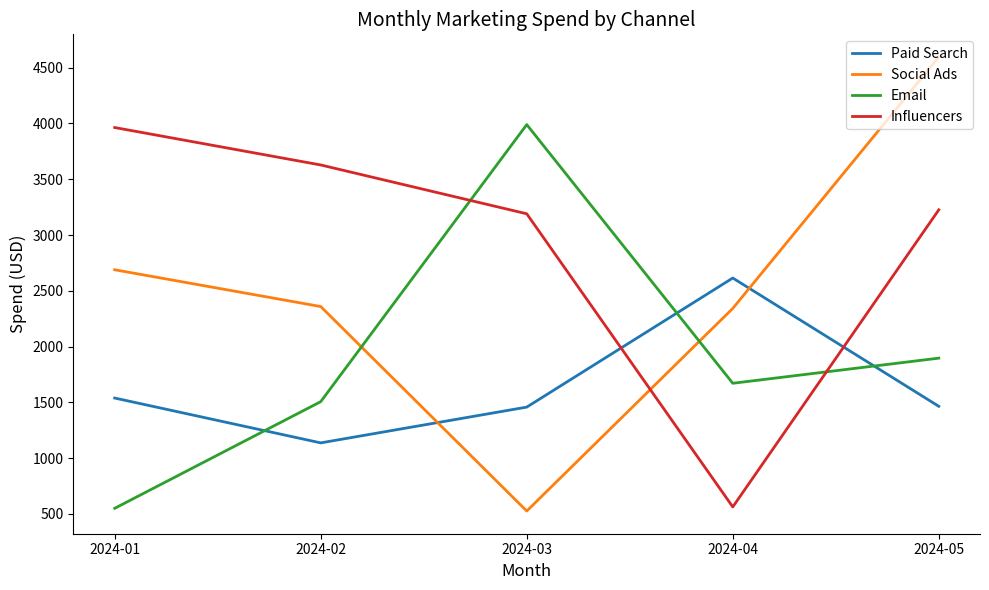

The value of Influencers at 2024-02 is 5739.6. True or false?

False